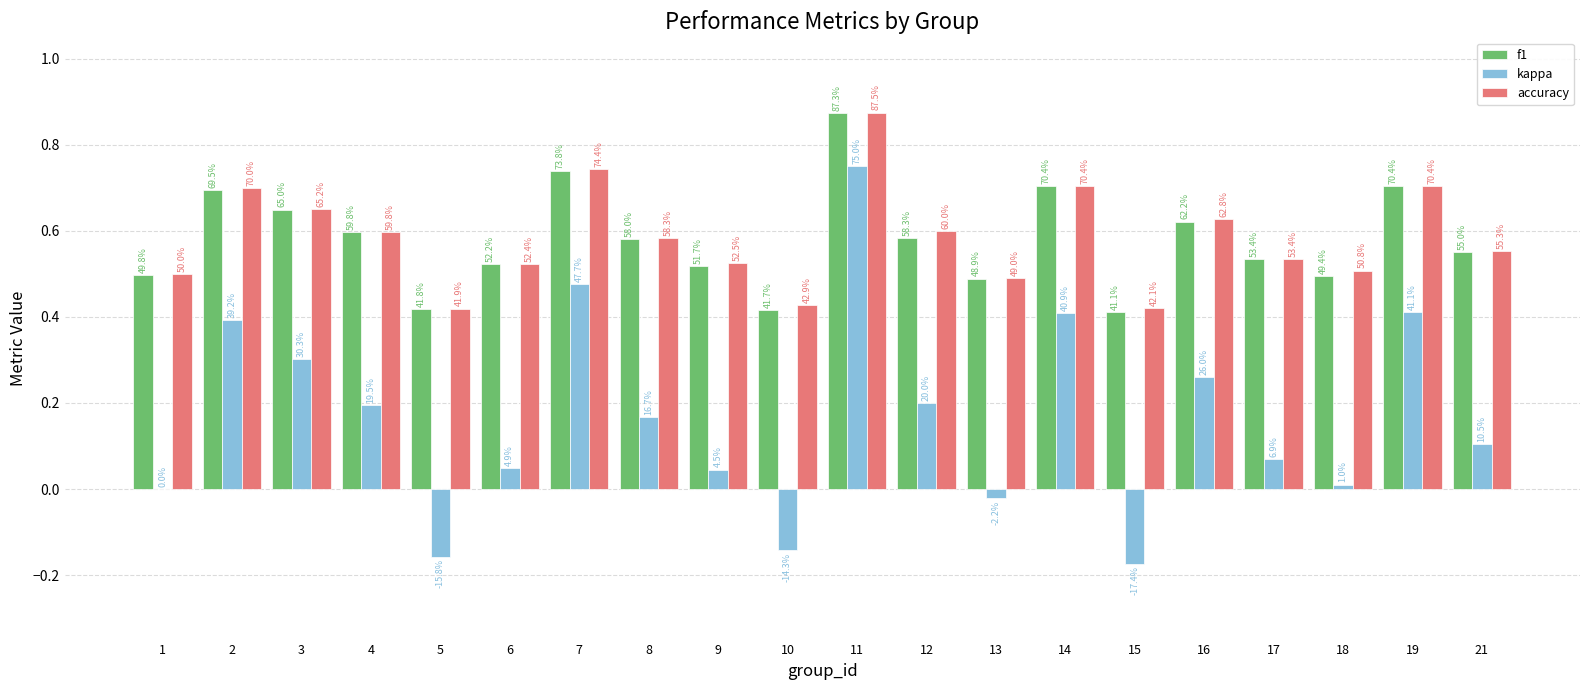

Are the bars horizontal?

No